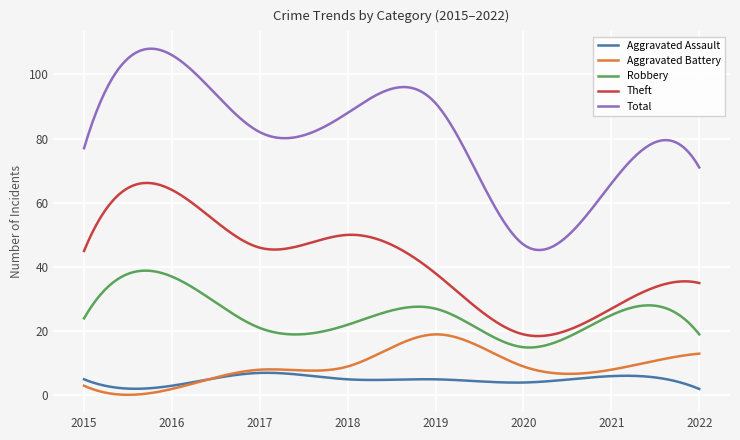

What is the sum of all Aggravated Assault values?

1435.6